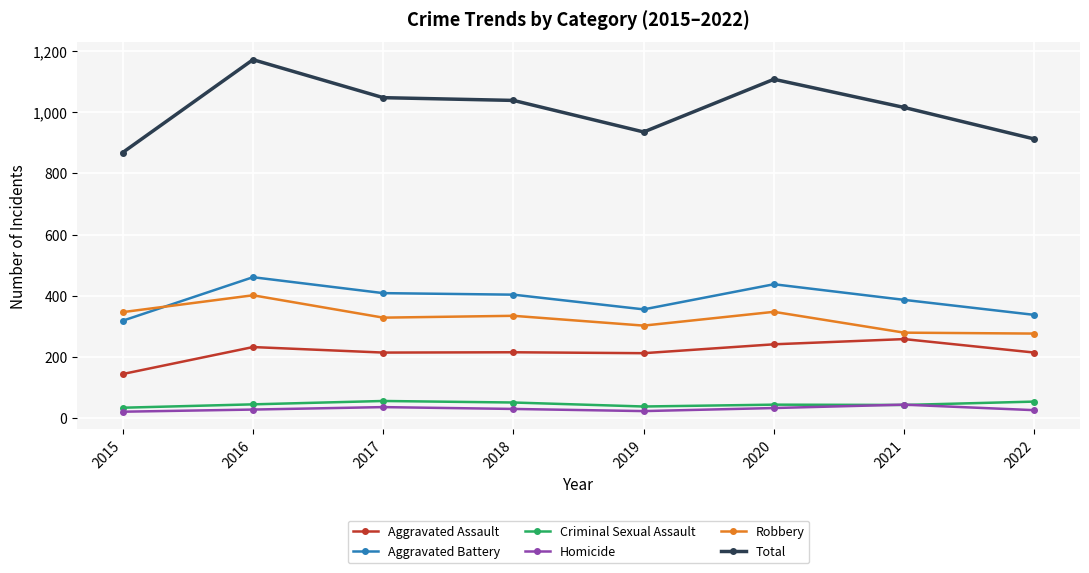

What is the difference between the Criminal Sexual Assault values at 2018 and 2016?

6